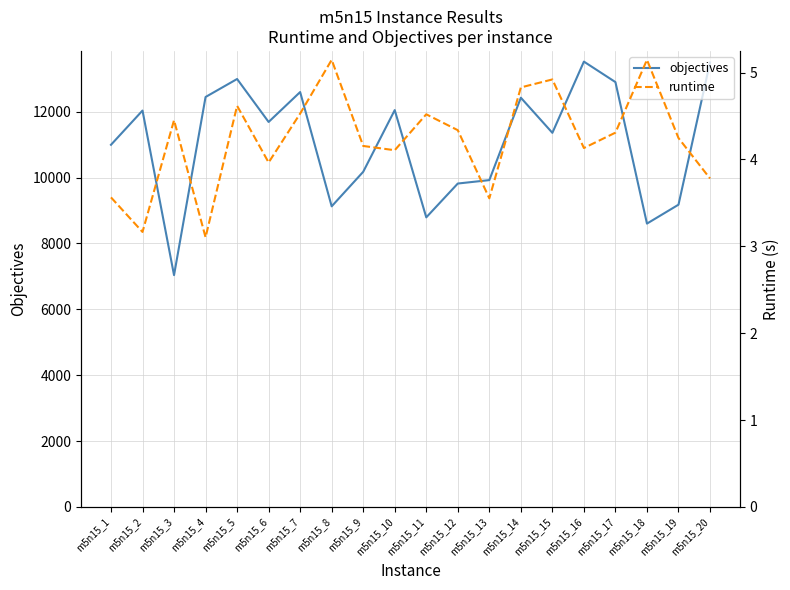

What are all the series names shown in the legend?

objectives, runtime